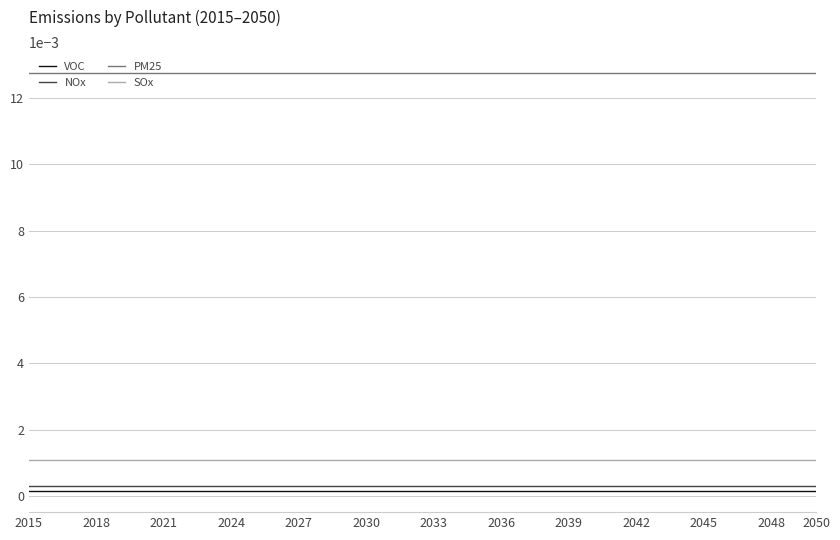

True or false: NOx and SOx intersect in this chart.

False